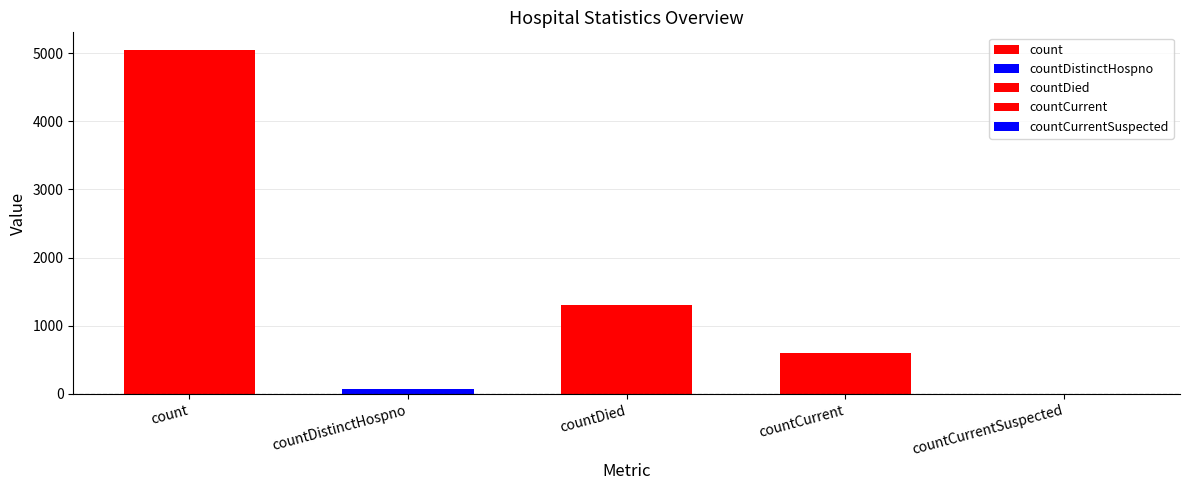

What is the difference between the maximum and minimum values?

5053